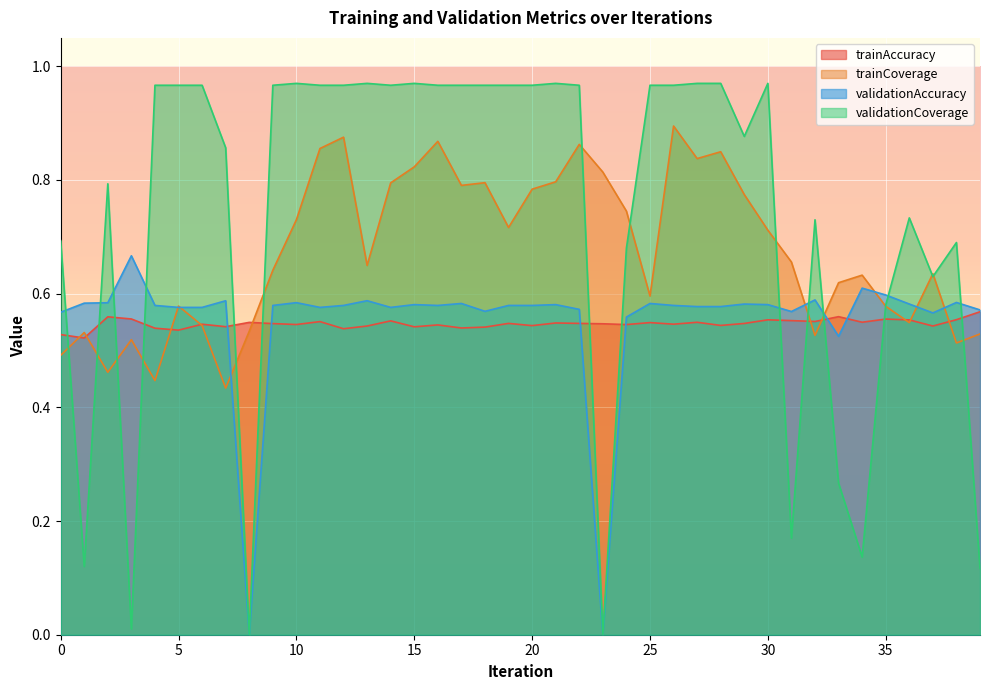

Which has a higher value, 27 or 24?

27